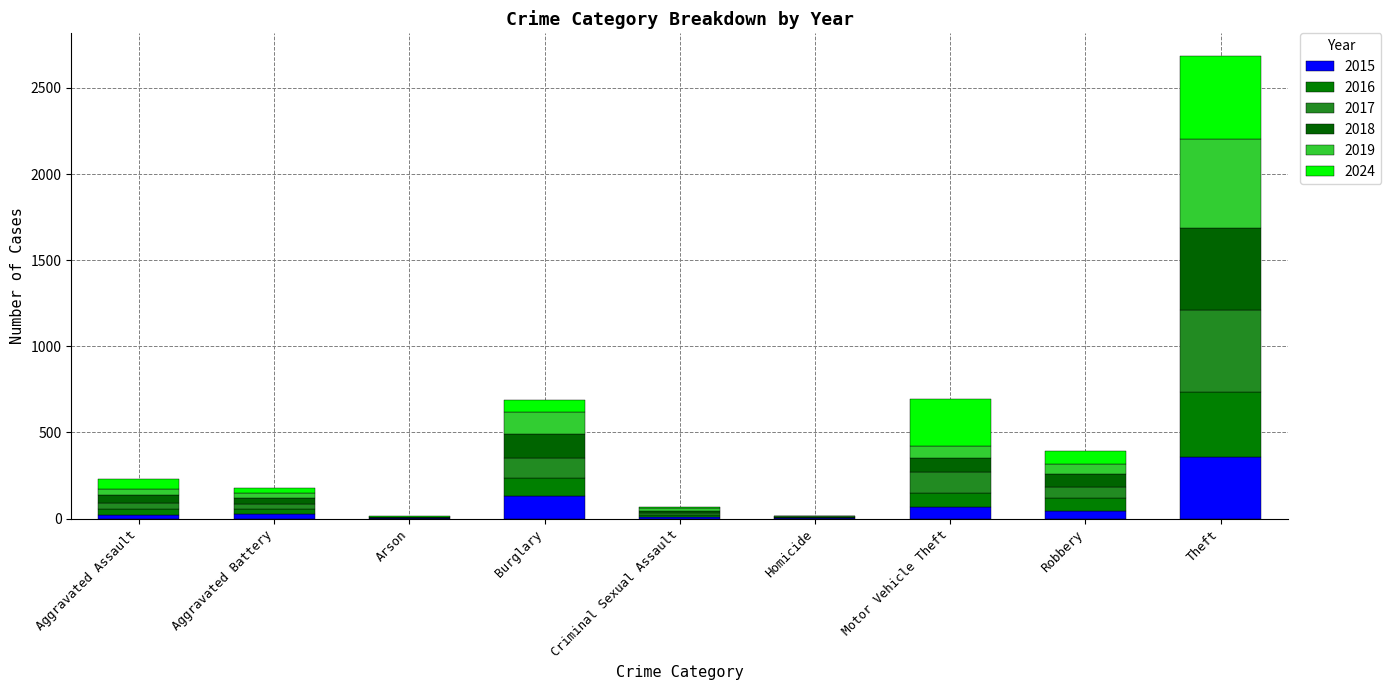

What is the difference between the maximum and minimum values in the 2019 series?

516